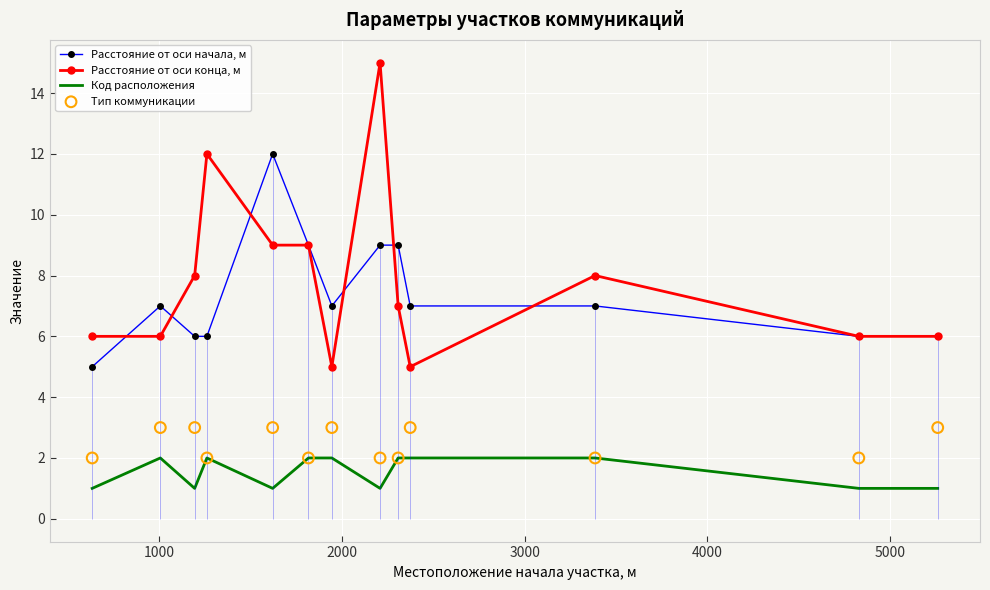

Which series has the widest spread of Y values?

Расстояние от оси конца, м